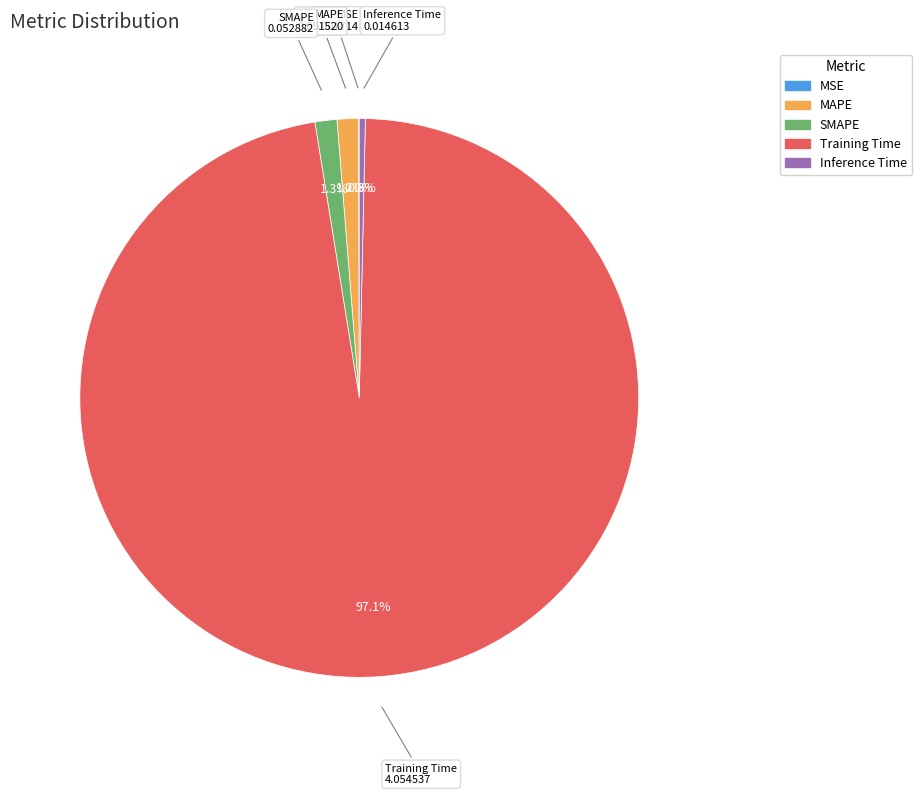

Which category accounts for the majority?

Training Time